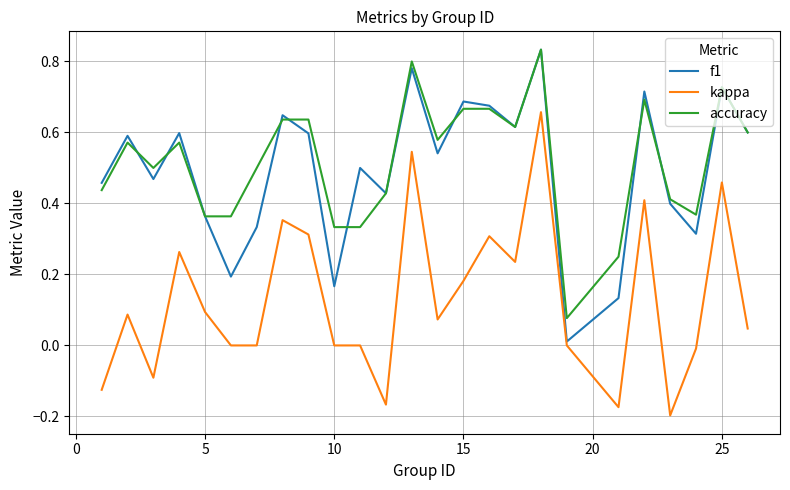

True or false: kappa and accuracy intersect in this chart.

False